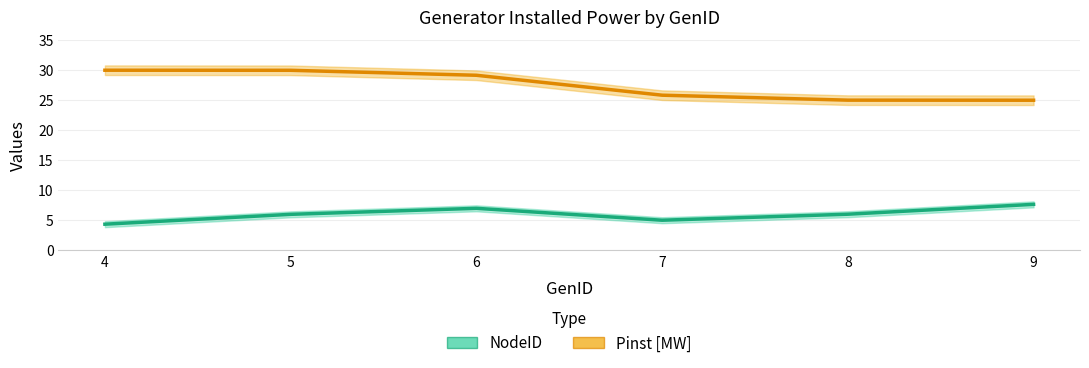

At how many categories does at least one series exceed 8?

6